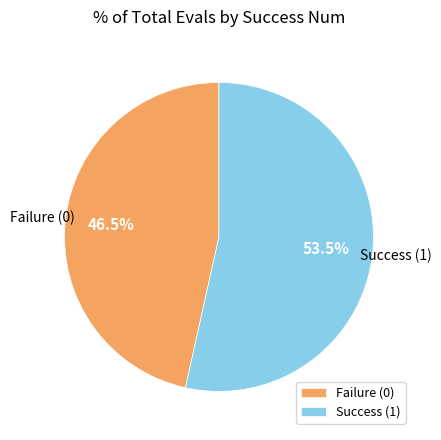

Rank the categories by value from lowest to highest.

Failure (0), Success (1)